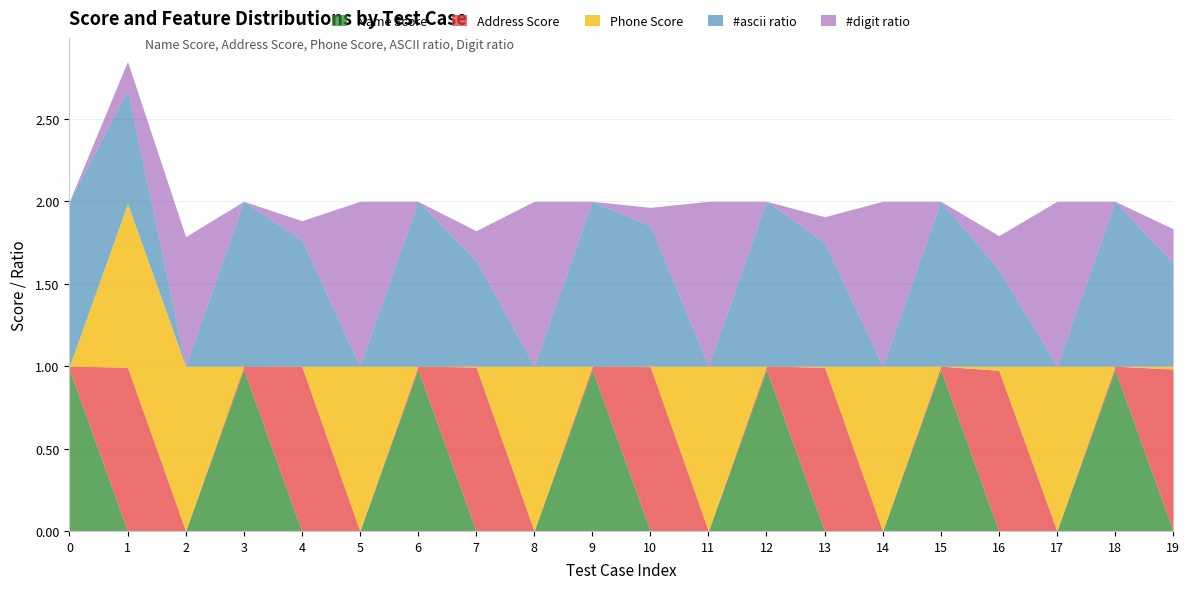

At which category is the sum across all series the highest?

1